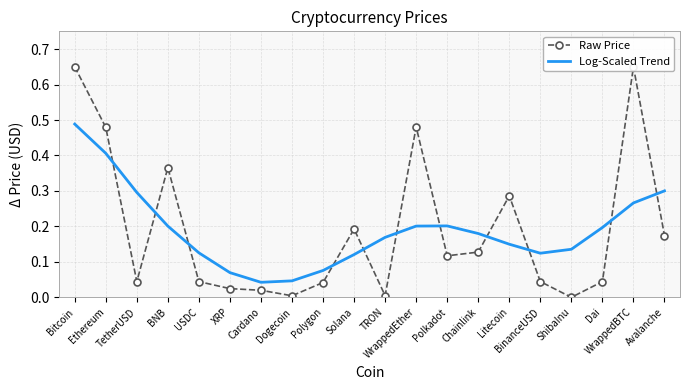

Where do Log-Scaled Trend and Raw Price first cross each other?

Ethereum and TetherUSD